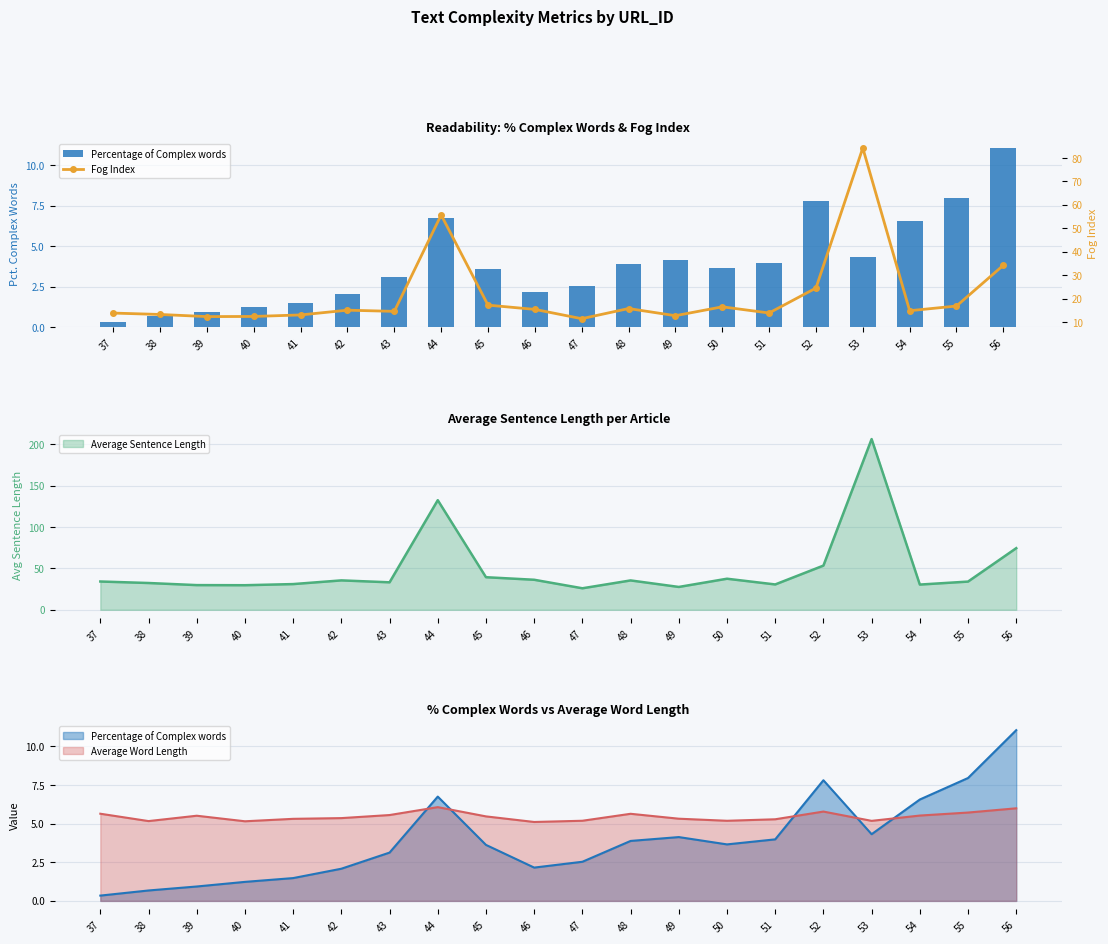

The value of Percentage of Complex words at 41 is 1.5. True or false?

True